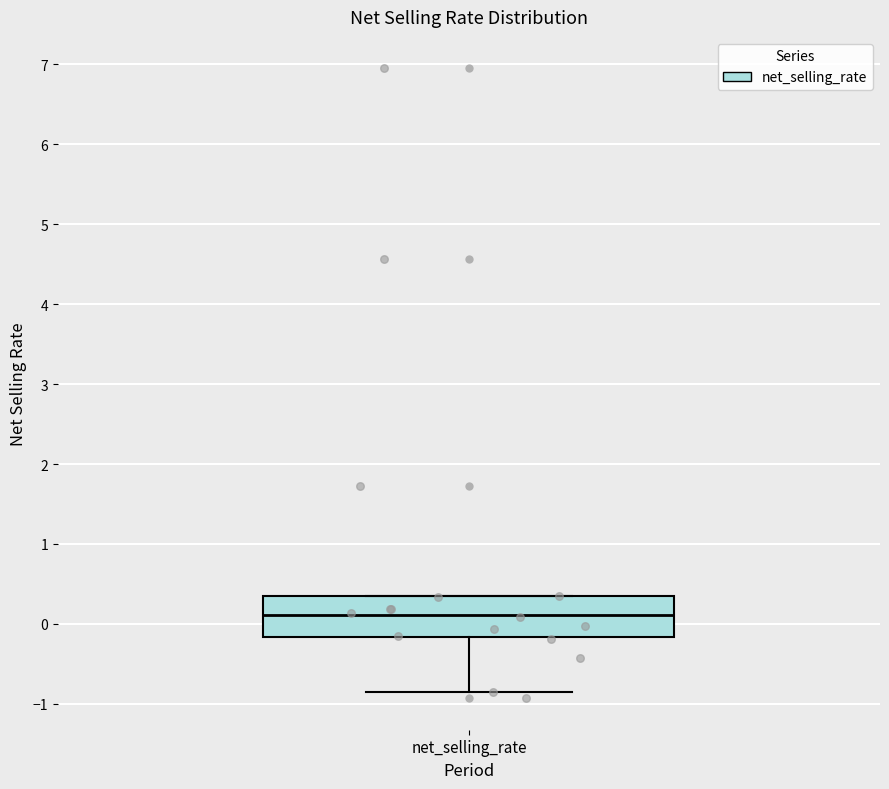

Transcribe this box plot: give where the median line is, the range the box spans, and where the two whiskers end, as read against the y-axis. The values are not printed on the chart, so give them approximately, as read against the axis.

median 0.1, box -0.2 to 0.3, whiskers -0.8 to 0.4